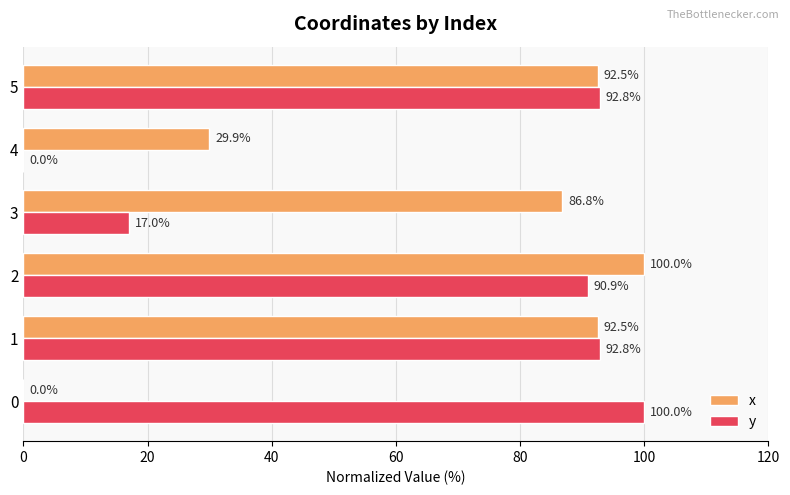

Which category has the highest value in the x series?

2